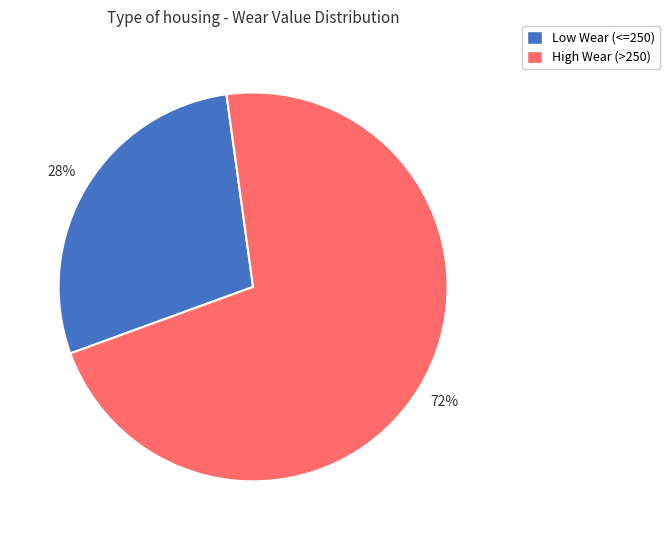

Is there any slice that represents more than half of the pie?

Yes